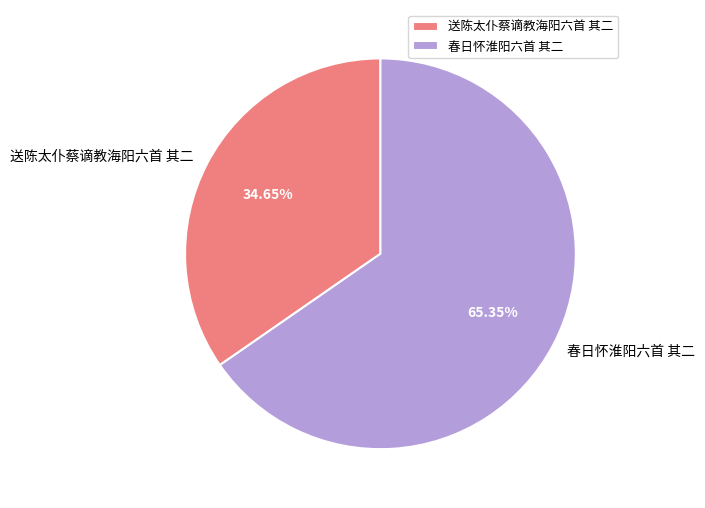

Which has a higher value, 送陈太仆蔡谪教海阳六首 其二 or 春日怀淮阳六首 其二?

春日怀淮阳六首 其二